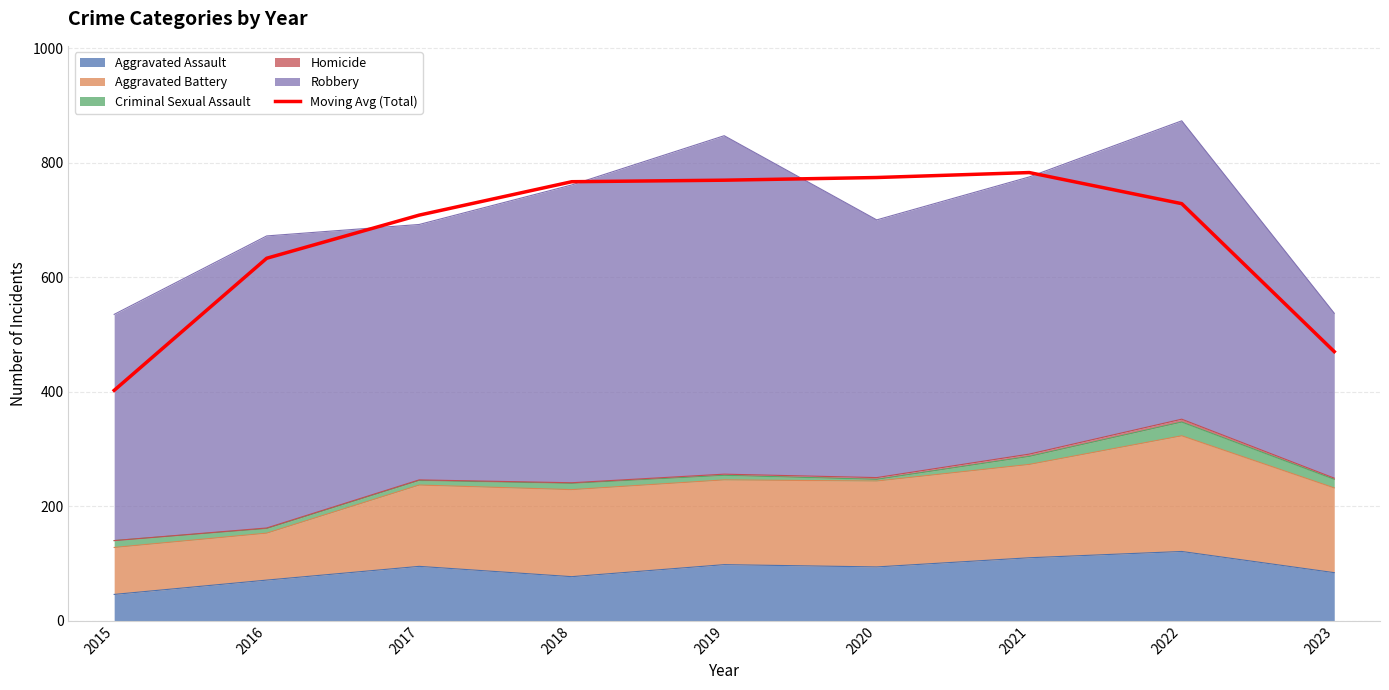

What is the difference between the second highest and second lowest values?

304.0